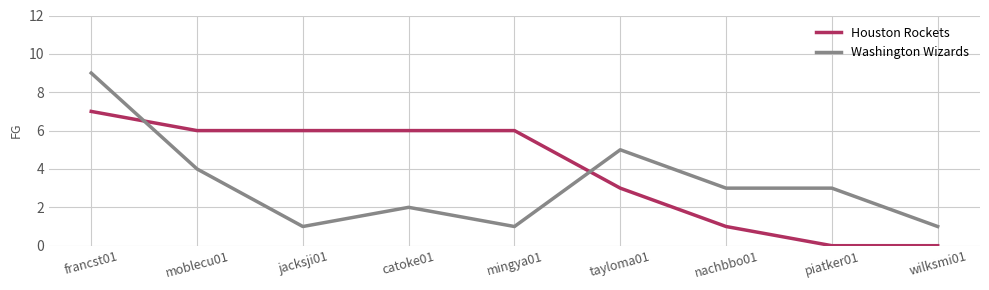

What is the approximate value of Washington Wizards at piatker01?

3